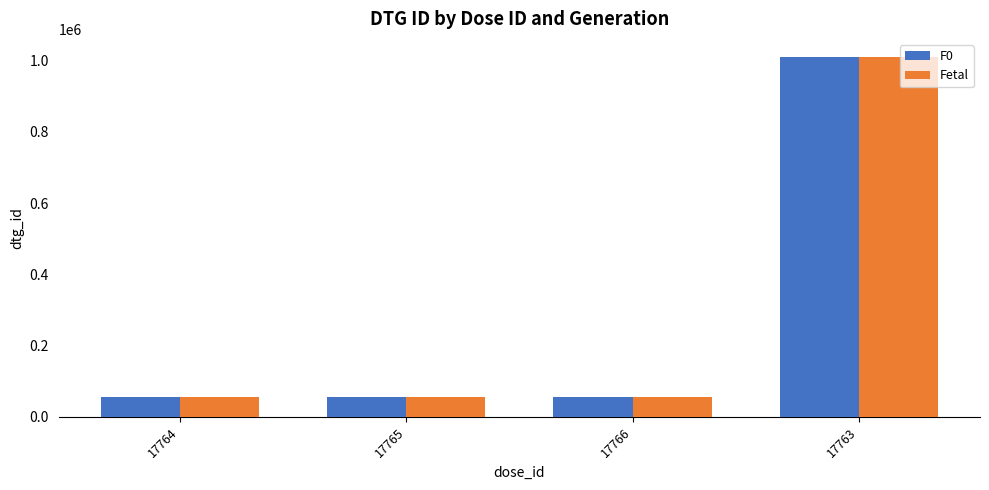

What are all the series names shown in the legend?

F0, Fetal